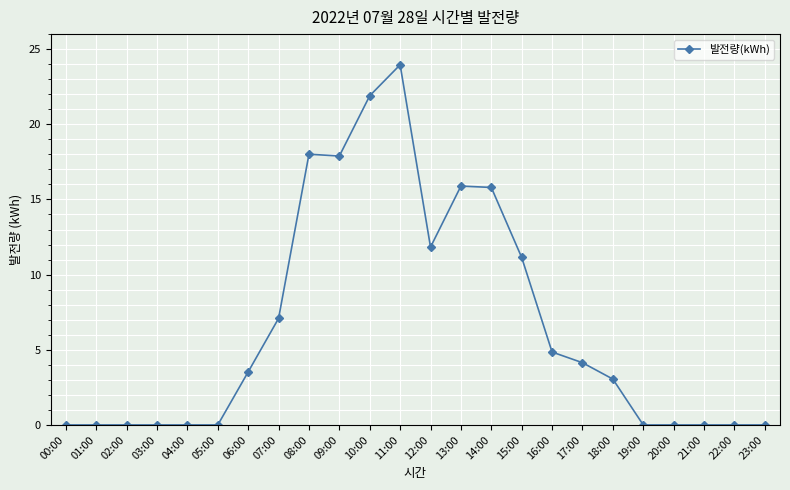

True or false: the data has more than 0 interior local peaks.

True